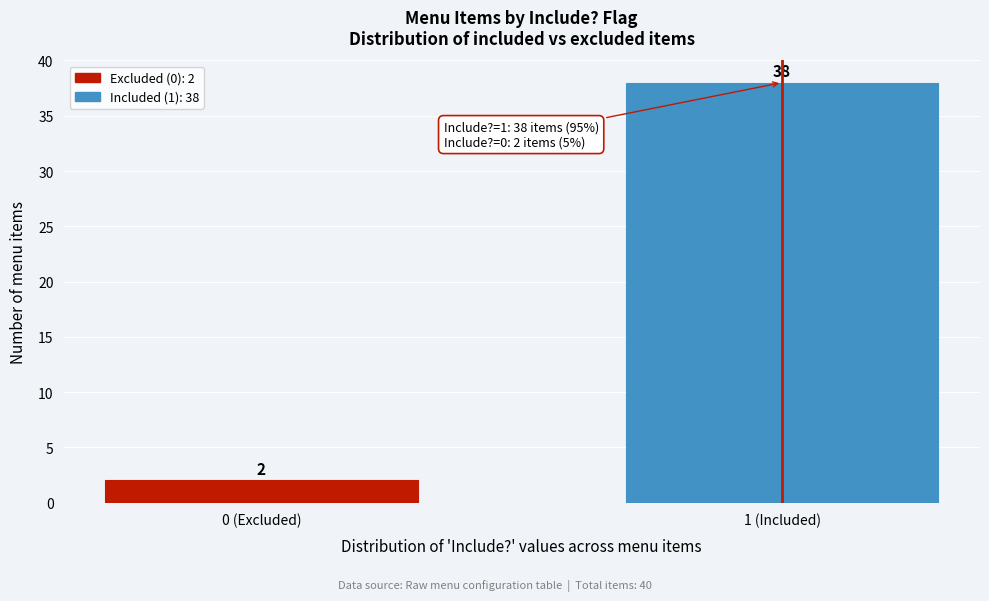

Reading left to right, transcribe all the data shown in this chart.

0 (Excluded)=2	1 (Included)=38